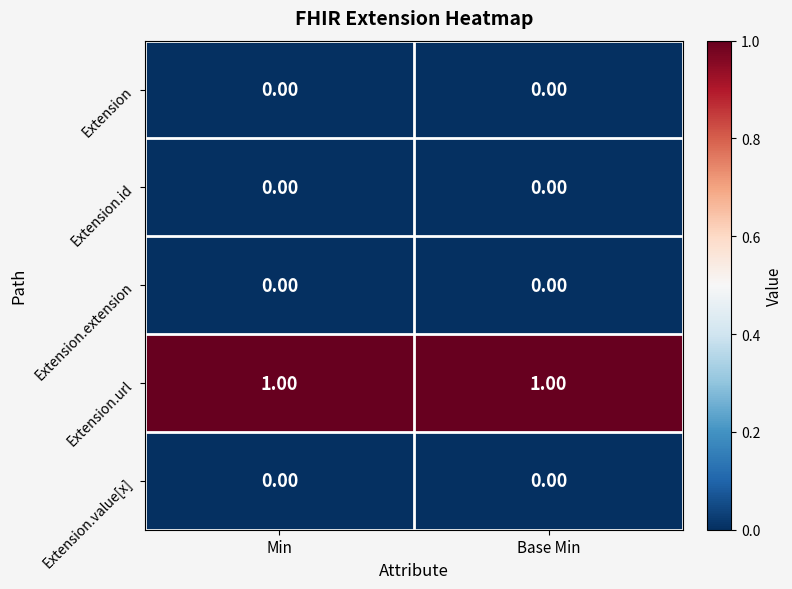

Which series has the largest total across all categories?

Extension.url